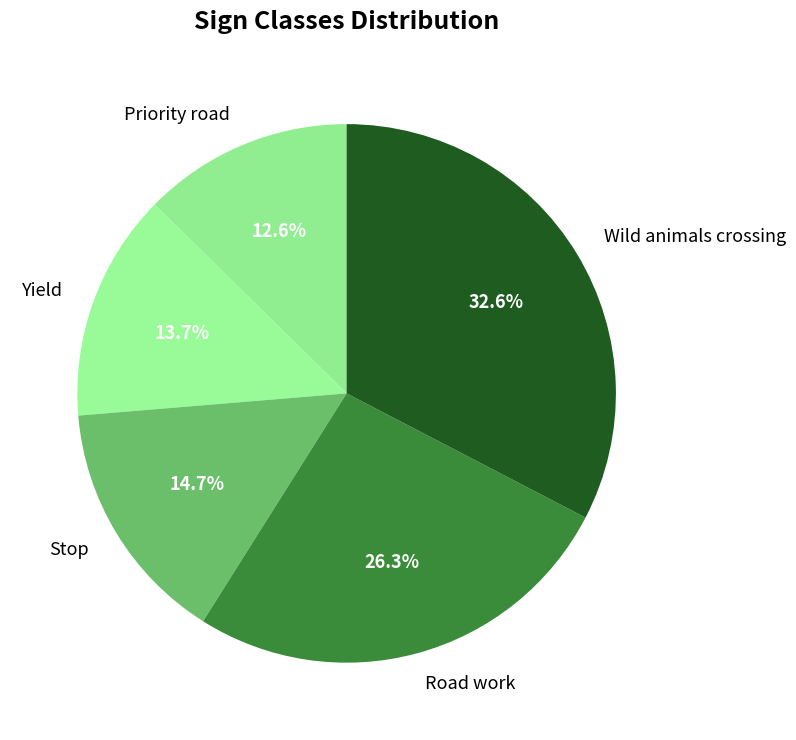

What percentage do Yield and Wild animals crossing together represent?

46.3%